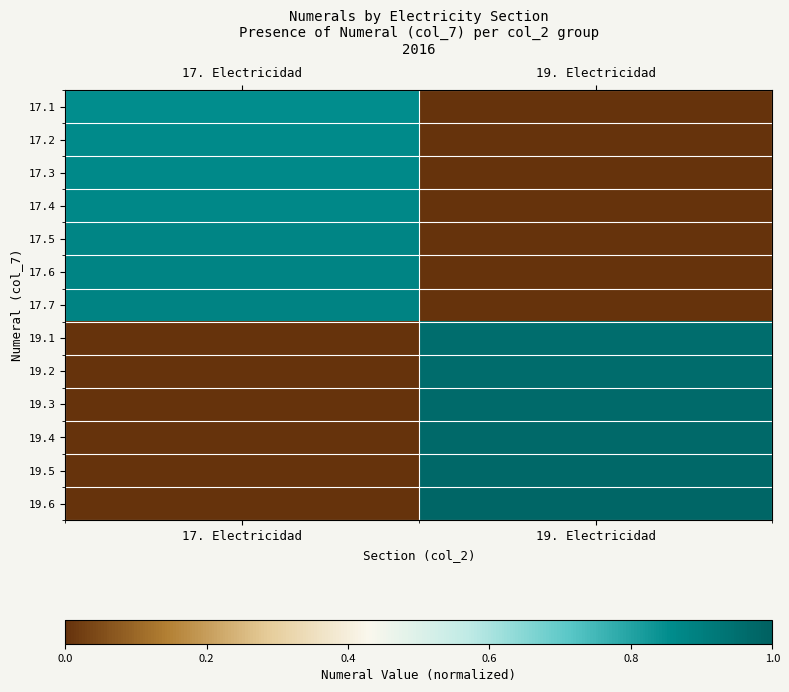

Which has a higher value, 17. Electricidad or 19. Electricidad?

17. Electricidad